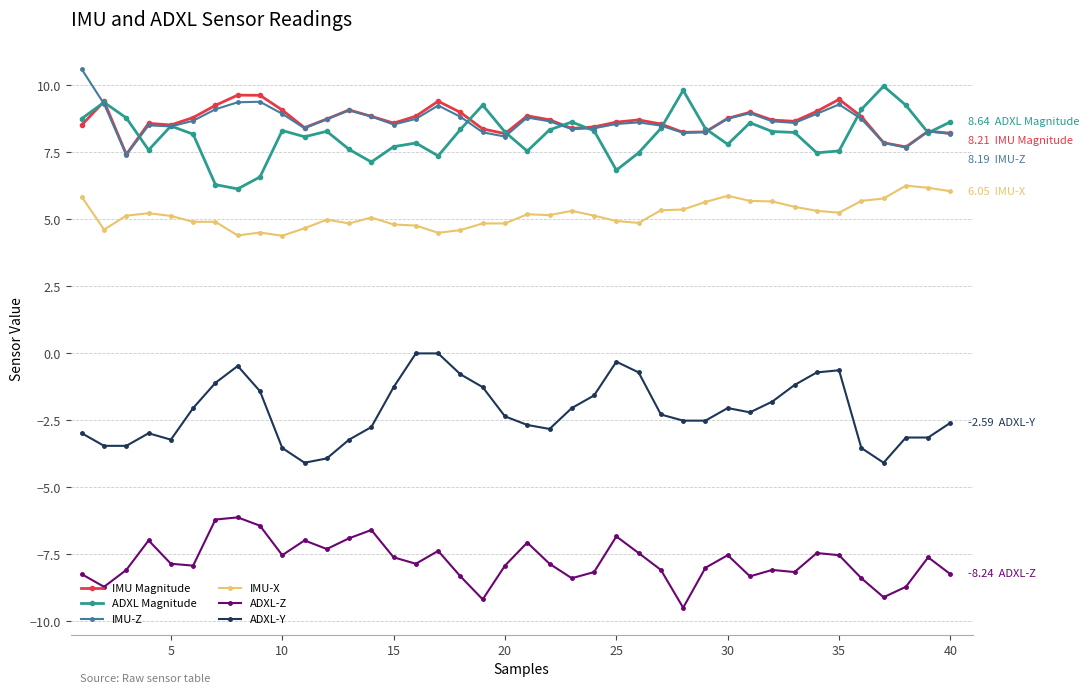

True or false: ADXL-Y has more than 0 points higher than both neighbors.

True